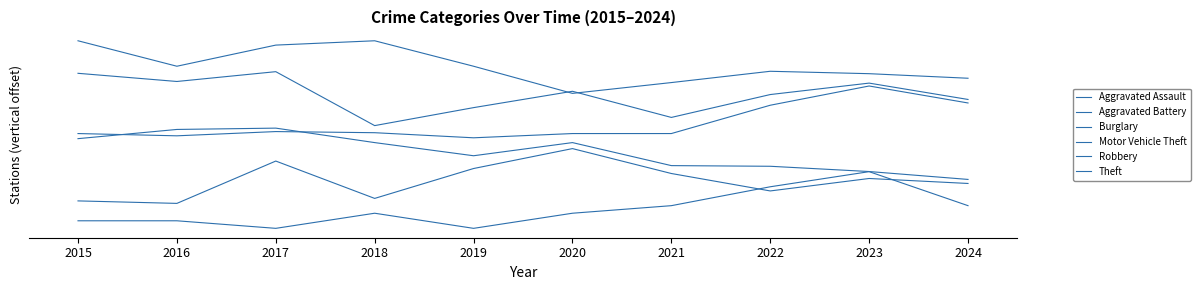

True or false: Theft and Motor Vehicle Theft cross at least once.

False